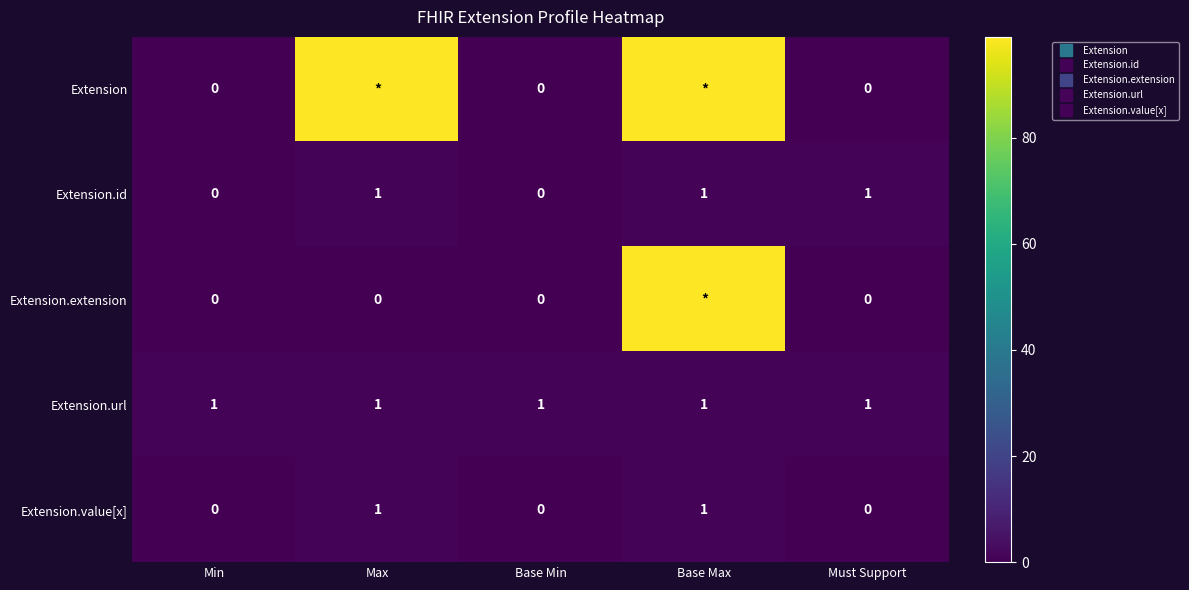

What is the average value of the Extension.extension series?

20